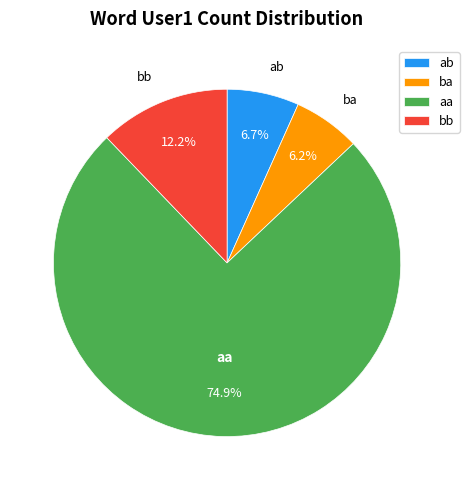

What percentage is the aa slice, to the nearest percent?

75%